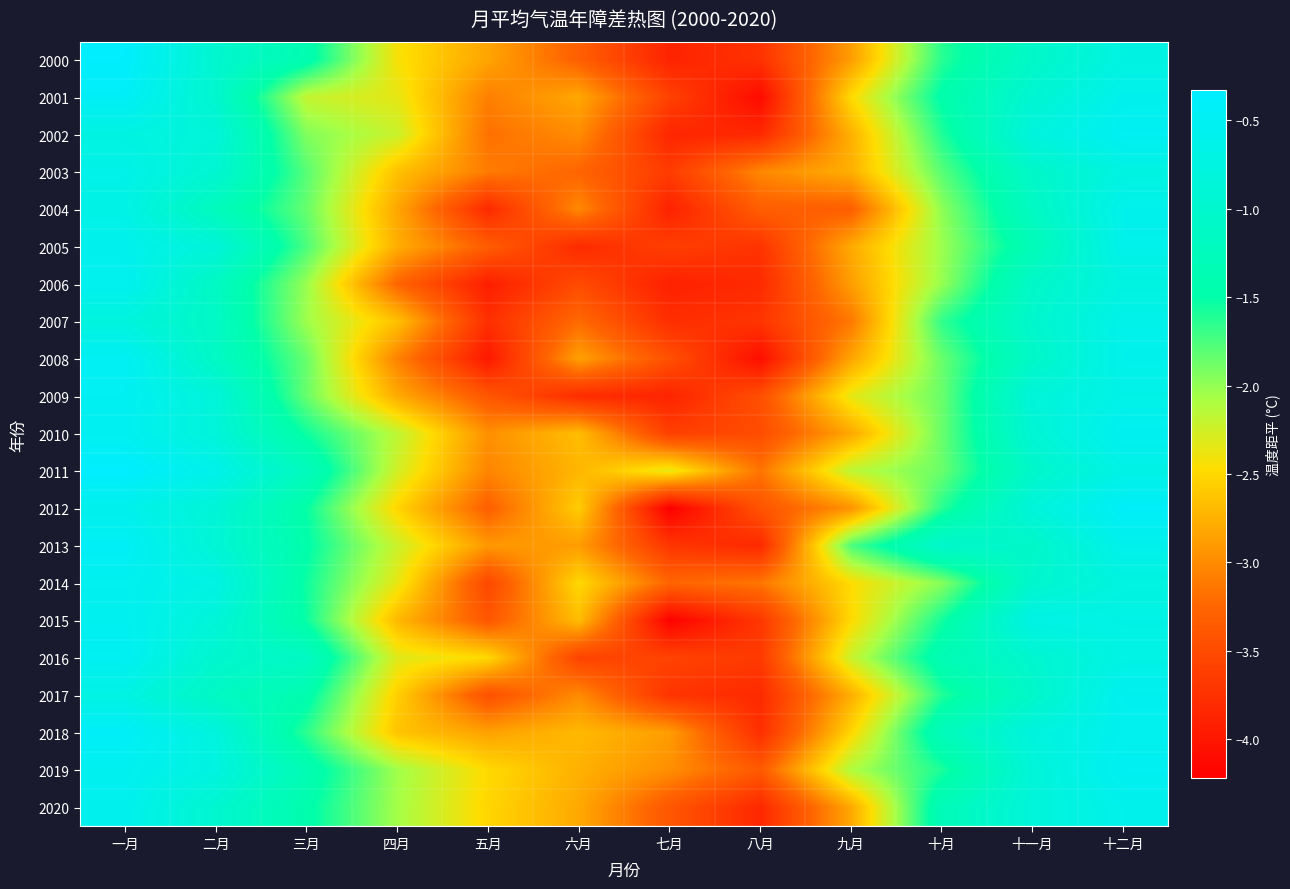

Which series has the largest range (max minus min)?

2012